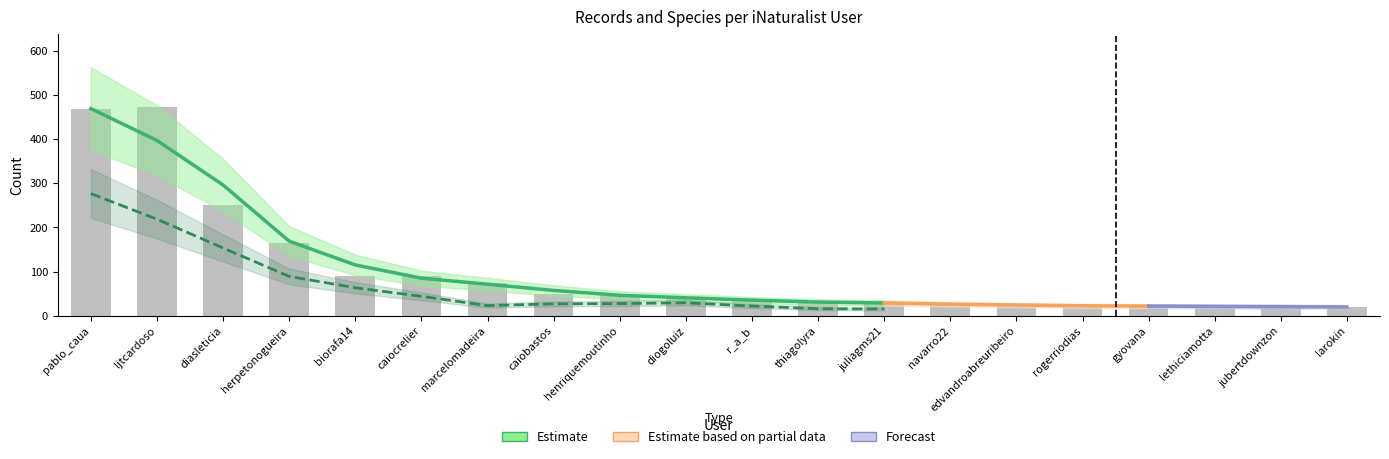

What is the approximate value at herpetonogueira, to the nearest 50?

150